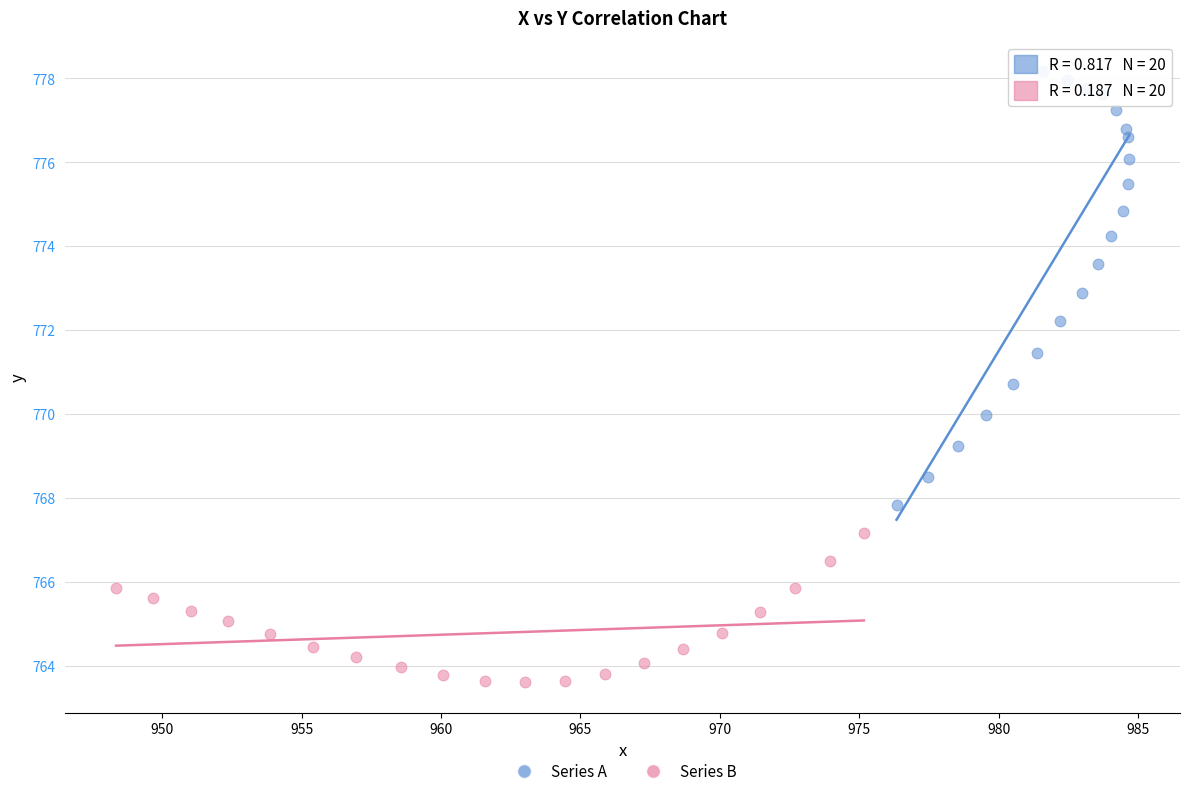

Which series has the widest spread of Y values?

Series A